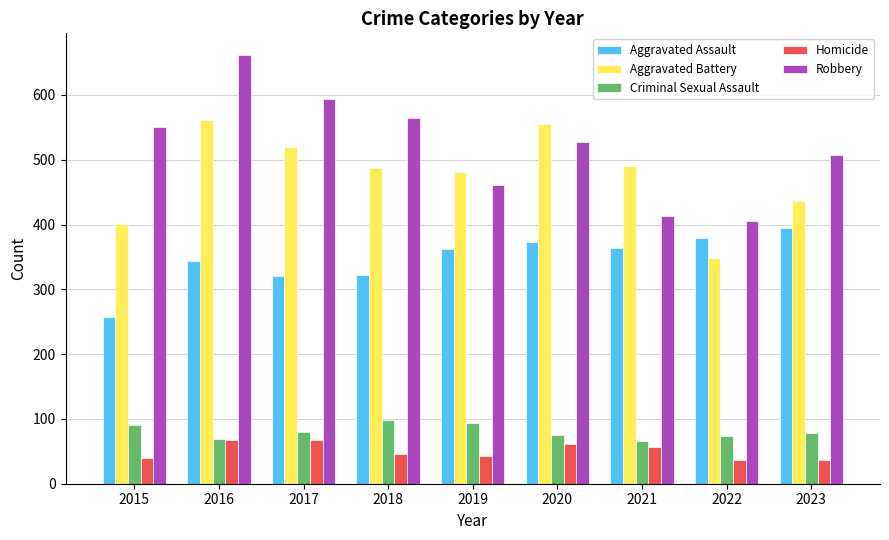

What is the smallest value displayed?

36